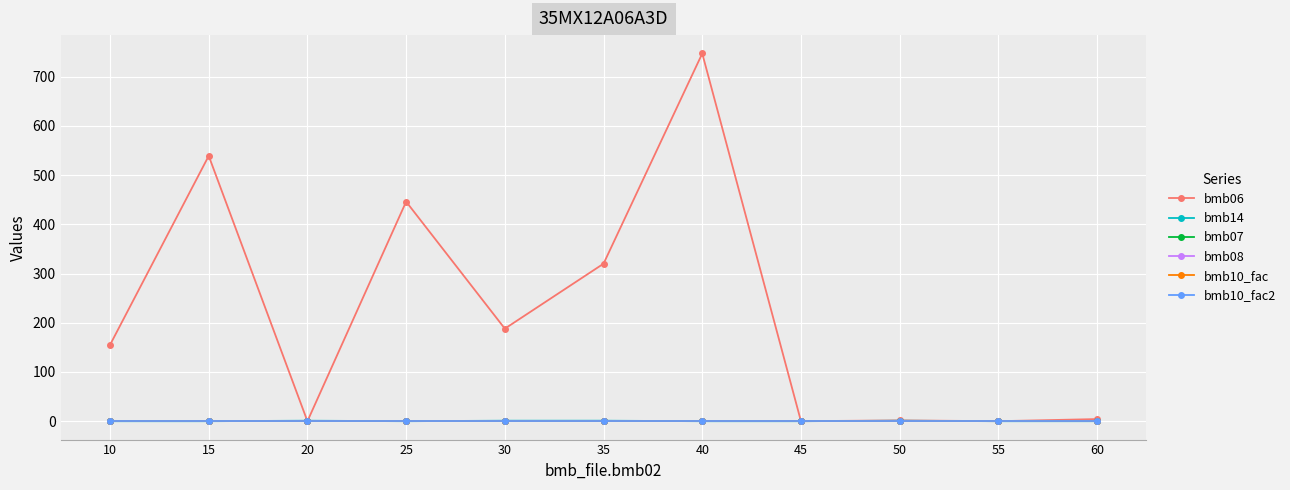

Reading left to right, what are all the values shown in this chart?

bmb06: 10=155.0	15=539.0	20=0.0	25=446.0	30=188.0	35=320.0	40=747.0	45=0.0	50=1.6	55=0.0	60=4.3
bmb14: 10=0.0	15=0.0	20=1.0	25=0.0	30=1.0	35=1.0	40=0.0	45=0.0	50=1.0	55=0.0	60=0.0
bmb07: 10=1.0	15=1.0	20=1.0	25=1.0	30=1.0	35=1.0	40=1.0	45=1.0	50=1.0	55=1.0	60=1.0
bmb08: 10=0.0	15=0.0	20=0.0	25=0.0	30=0.0	35=0.0	40=0.0	45=0.0	50=0.0	55=0.0	60=0.0
bmb10_fac: 10=1.0	15=1.0	20=1.0	25=1.0	30=1.0	35=1.0	40=1.0	45=1.0	50=1.0	55=1.0	60=1.0
bmb10_fac2: 10=1.0	15=1.0	20=1.0	25=1.0	30=1.0	35=1.0	40=1.0	45=1.0	50=1.0	55=1.0	60=1.0